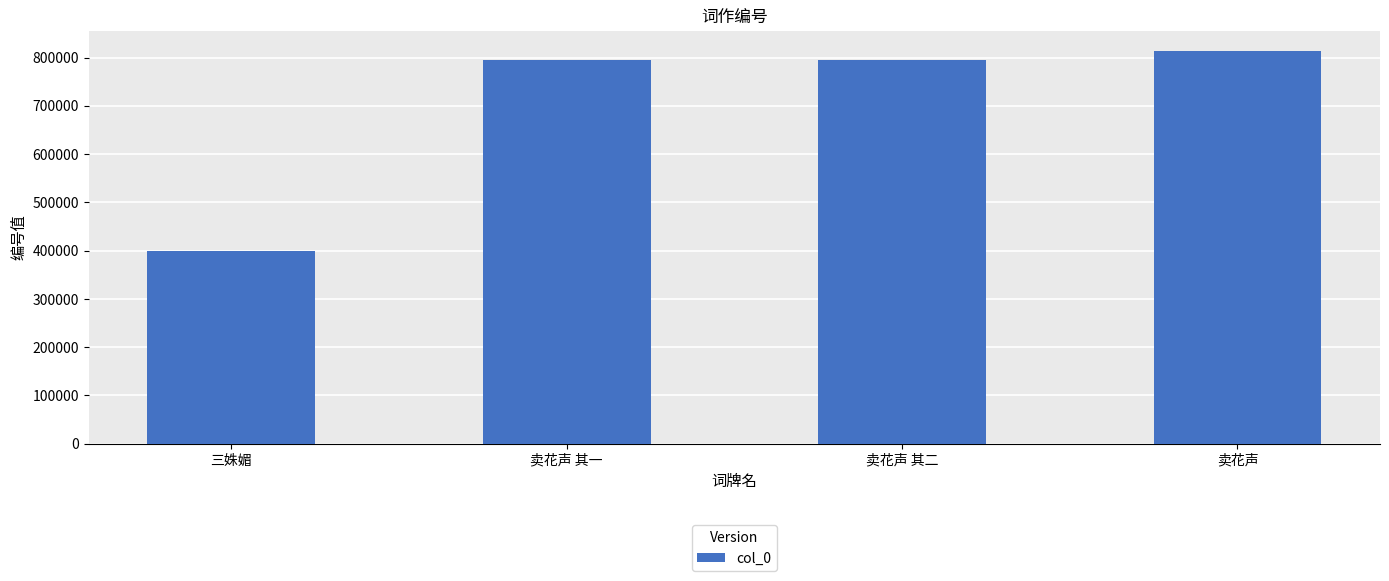

Between 卖花声 and 卖花声 其二, which is larger?

卖花声